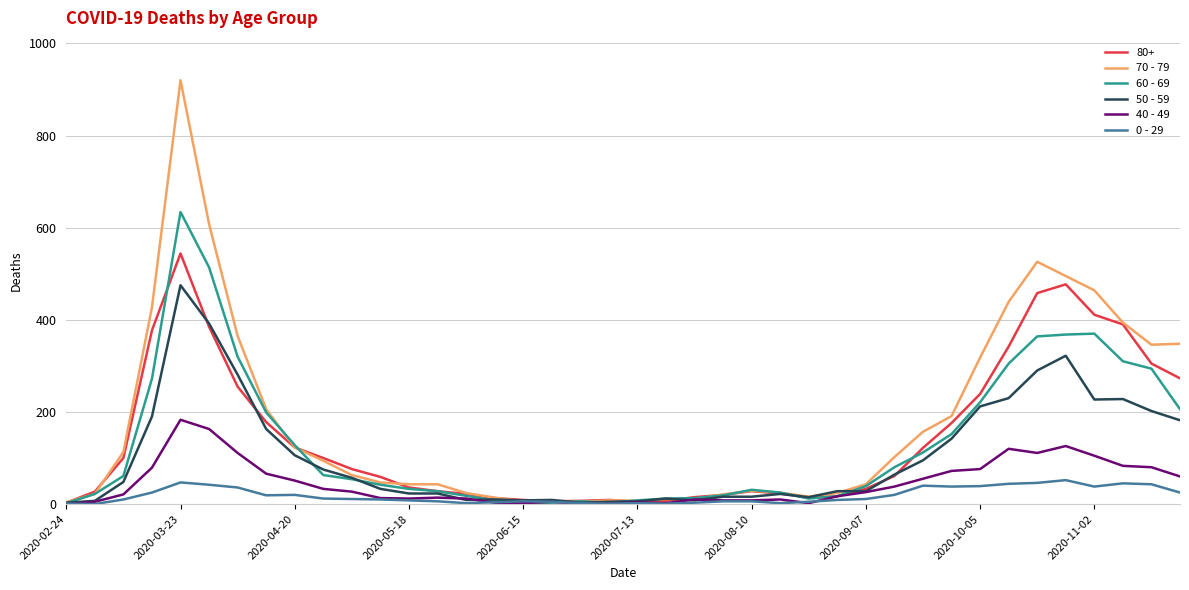

List the series in order of their peak value, lowest first.

0 - 29, 40 - 49, 50 - 59, 80+, 60 - 69, 70 - 79